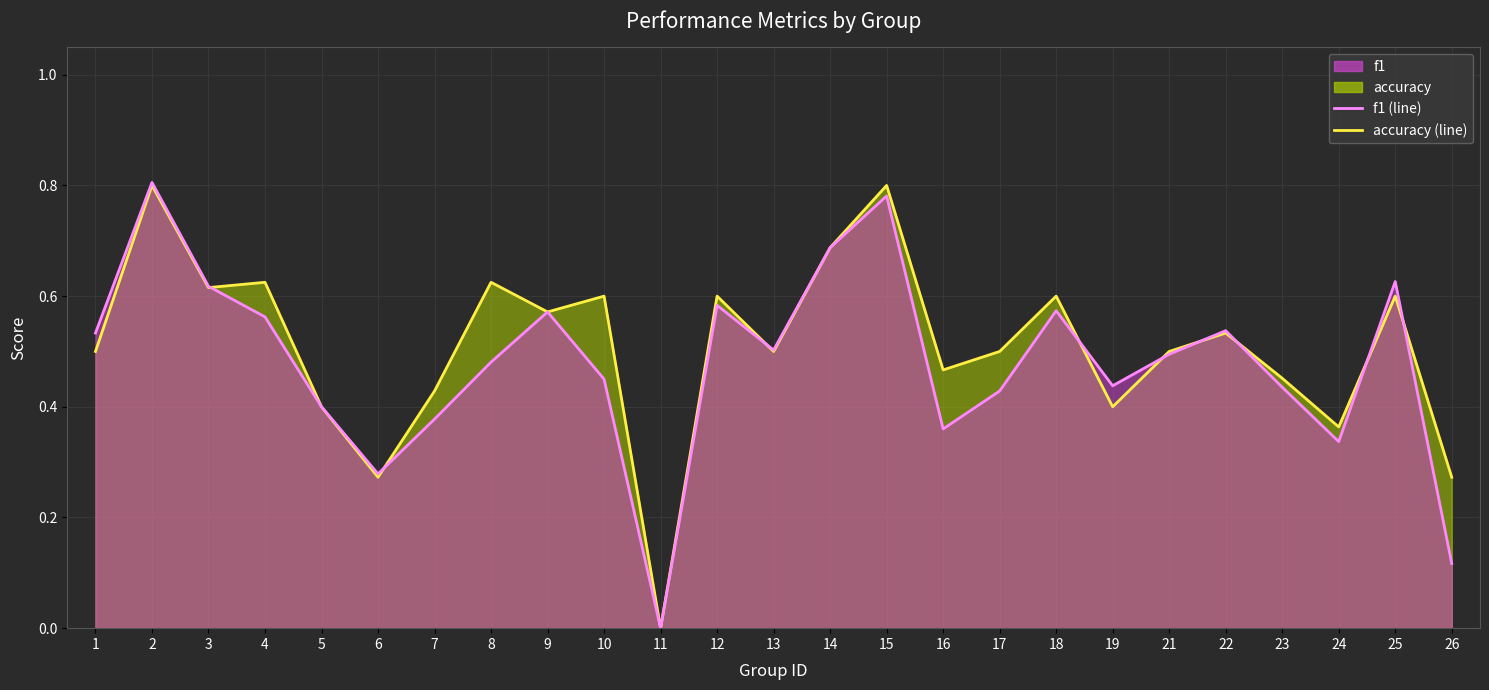

Does the chart display data point markers on the line(s)?

No